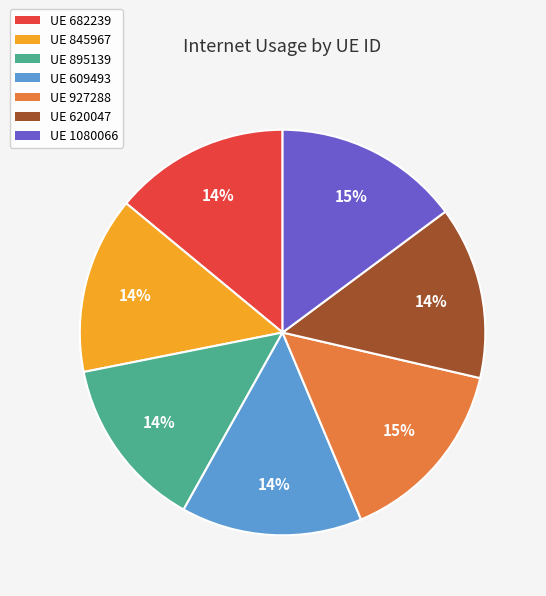

Is there a majority slice in this chart?

No